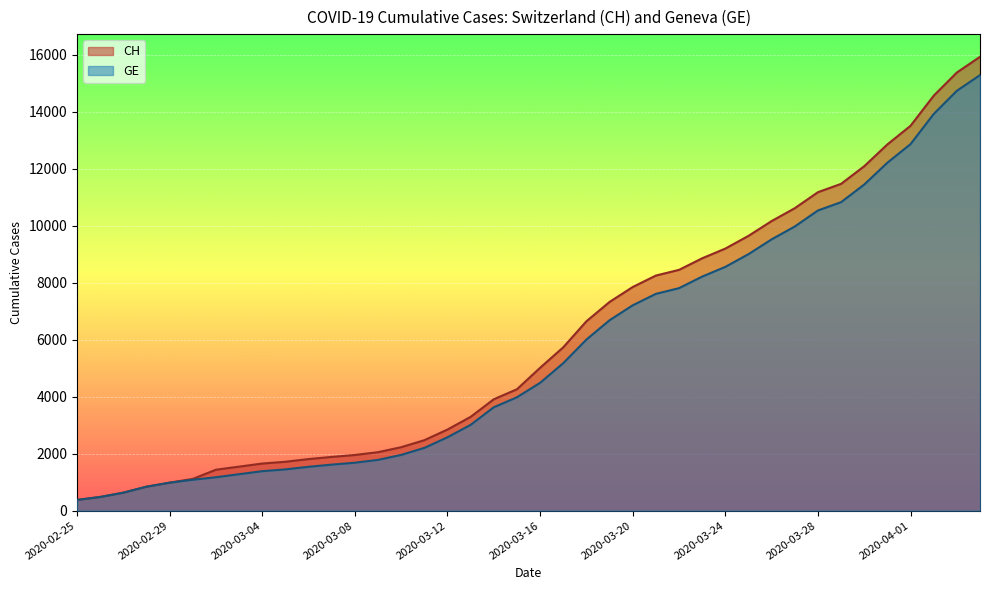

True or false: CH and GE intersect in this chart.

False